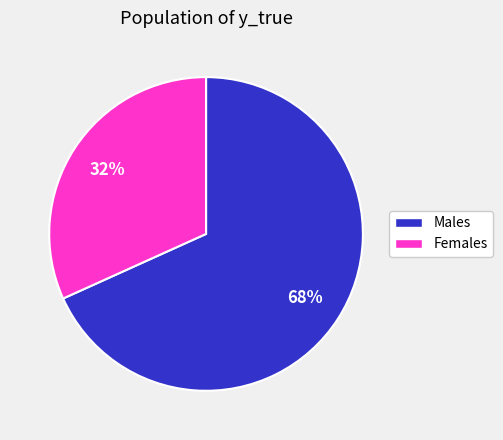

Does any single category account for the majority?

Yes